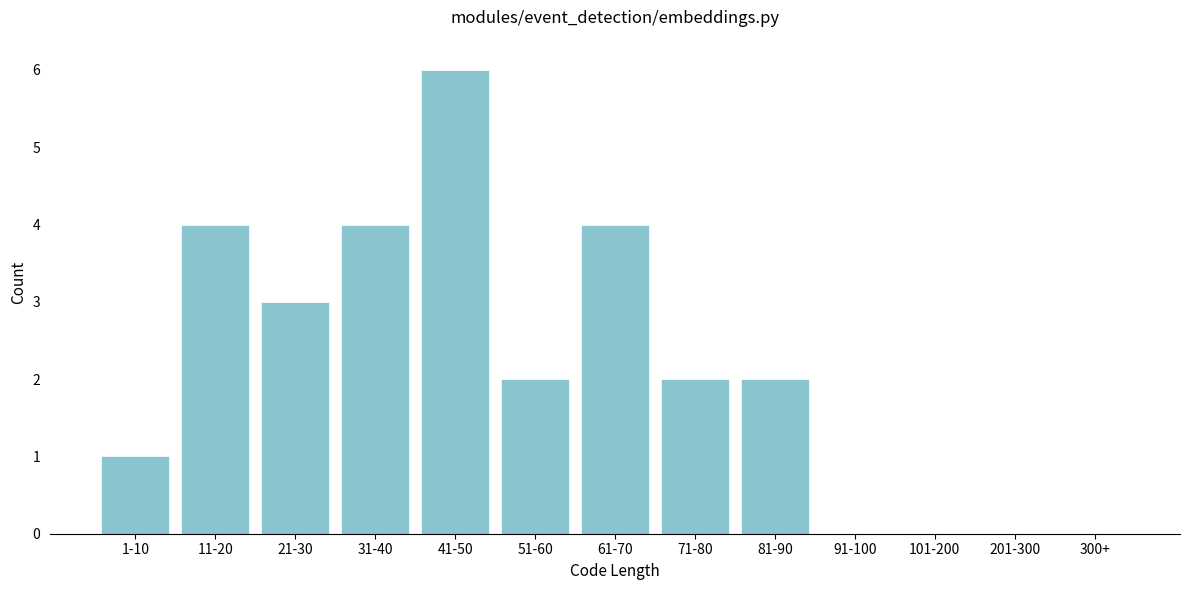

Reading left to right, extract all data points from this chart.

1-10=1	11-20=4	21-30=3	31-40=4	41-50=6	51-60=2	61-70=4	71-80=2	81-90=2	91-100=0	101-200=0	201-300=0	300+=0